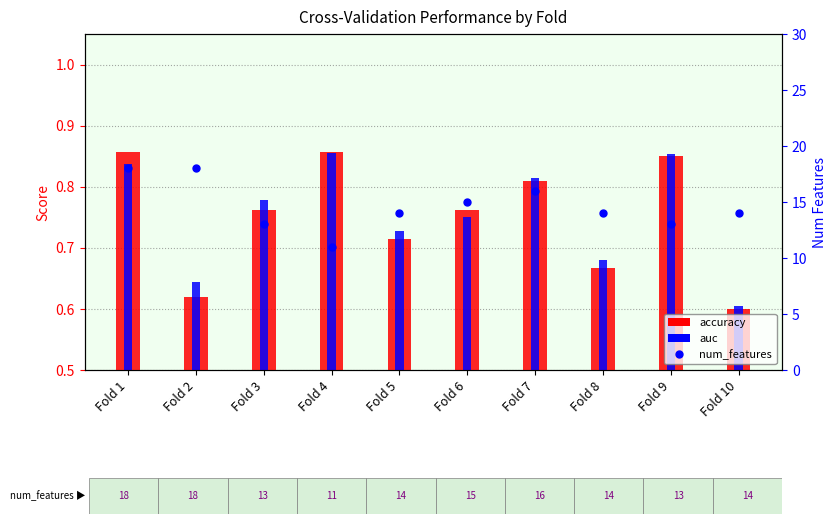

Which has a higher value, Fold 4 or Fold 8?

Fold 4